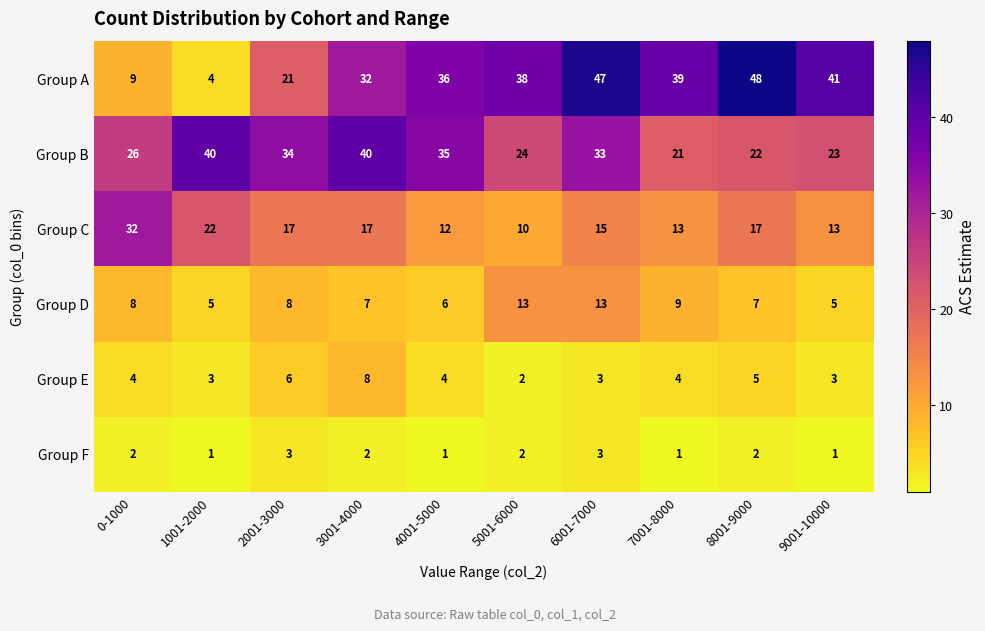

True or false: Group D has a value of 7 at 3001-4000.

True